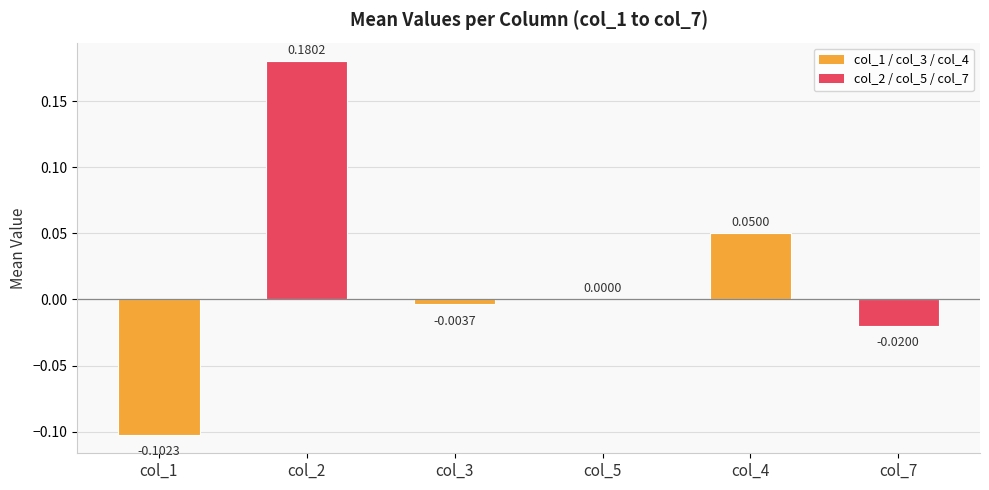

What is the change in value from col_2 to col_5?

-0.2